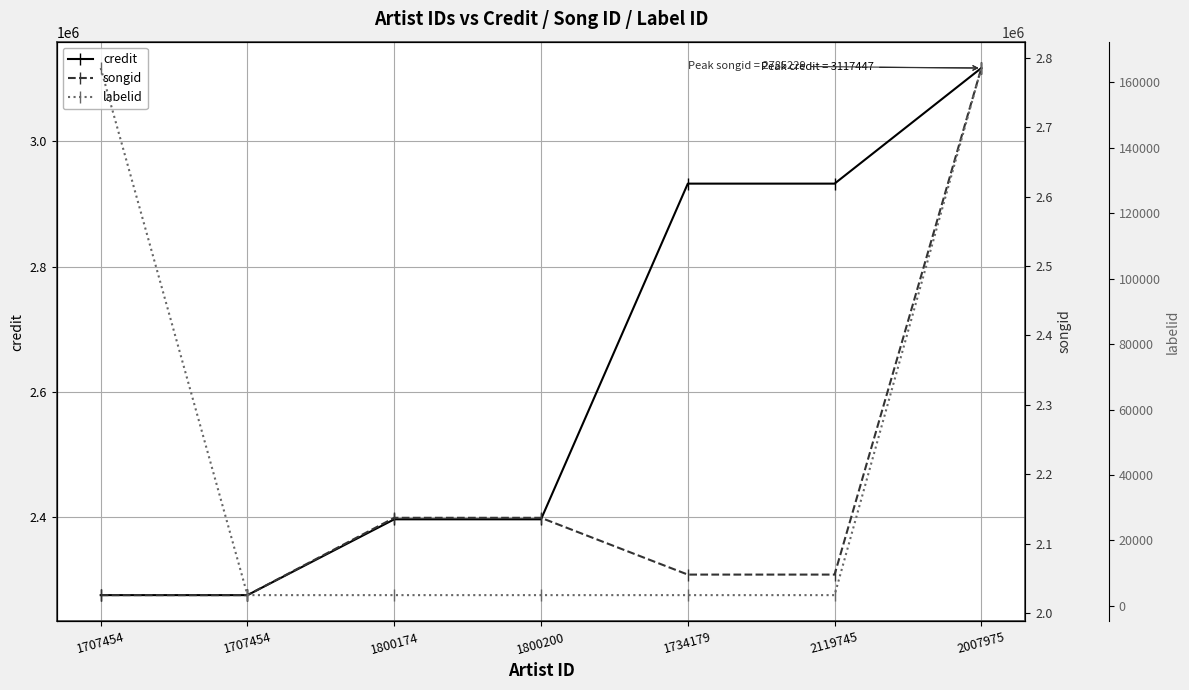

Reading right to left, list all the values displayed in this chart.

credit: 2007975=3117447	2119745=2932607	1734179=2932607	1800200=2395909	1800174=2395909	1707454=2274699	1707454=2274699
songid: 2007975=2785229	2119745=2055627	1734179=2055627	1800200=2137401	1800174=2137401	1707454=2026047	1707454=2026047
labelid: 2007975=164418	2119745=3267	1734179=3267	1800200=3267	1800174=3267	1707454=3267	1707454=164418